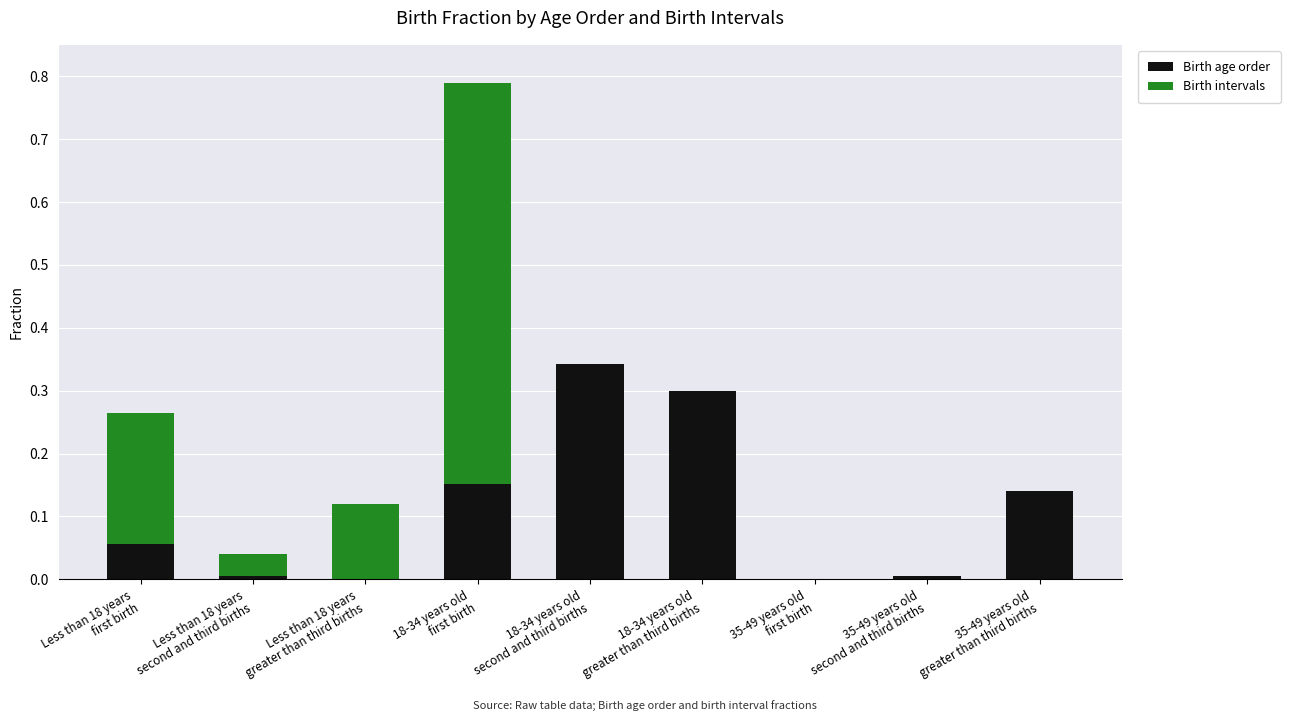

How many categories are shown in the chart?

9